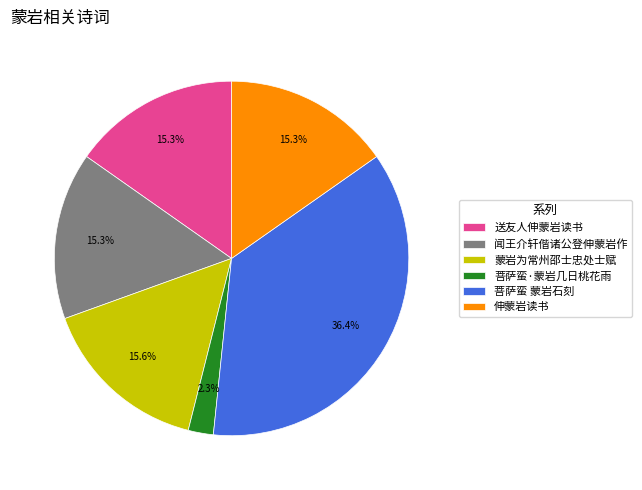

What percentage is NOT represented by 伸蒙岩读书?

84.7%